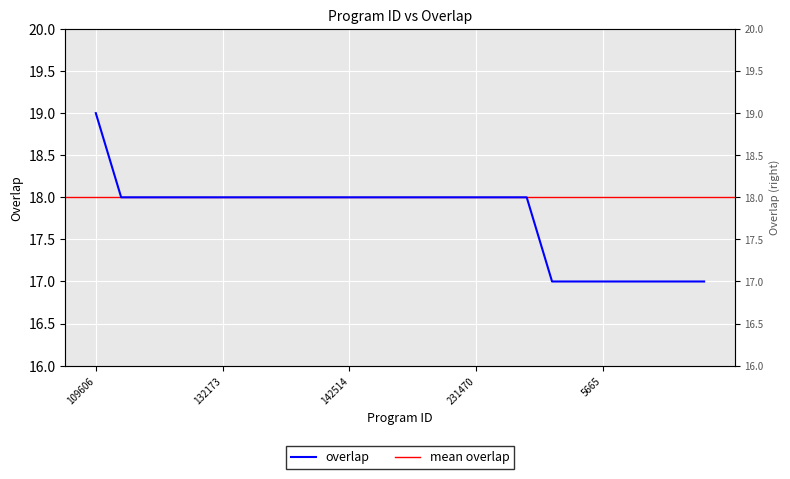

What position from the right is 33922?

24